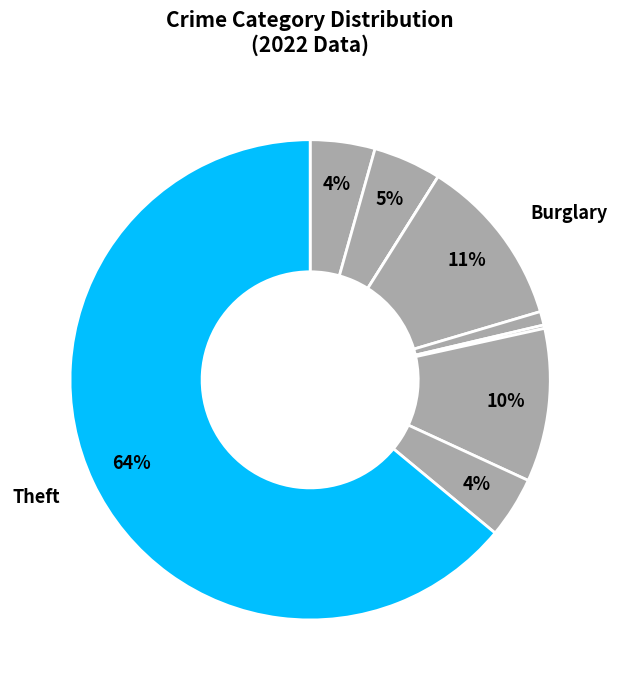

To the nearest percent, what is the average slice percentage?

11%